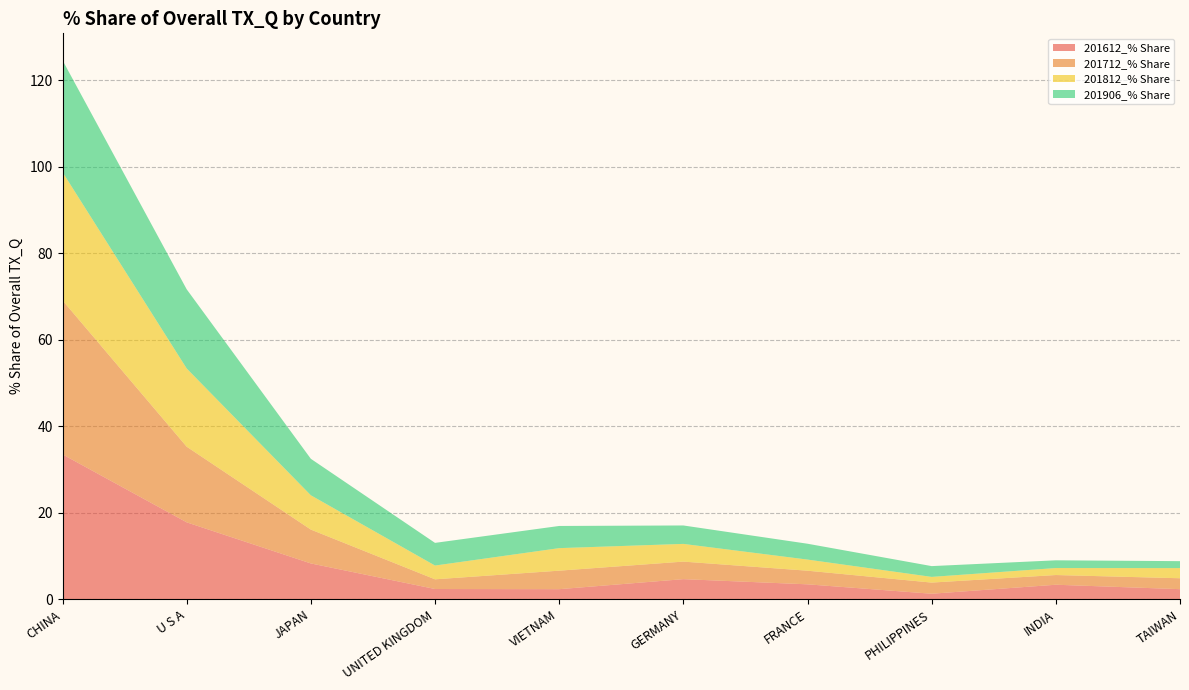

Reading left to right, what are all the values shown in this chart?

201612_% Share: 33.5	17.8	8.3	2.4	2.3	4.6	3.4	1.3	3.3	2.3
201712_% Share: 35.6	17.5	7.8	2.2	4.3	4.1	3.2	2.6	2.2	2.5
201812_% Share: 29.7	18.1	7.9	3.2	5.2	4.1	2.6	1.3	1.6	2.3
201906_% Share: 25.9	18.3	8.4	5.2	5.1	4.3	3.7	2.5	1.8	1.6